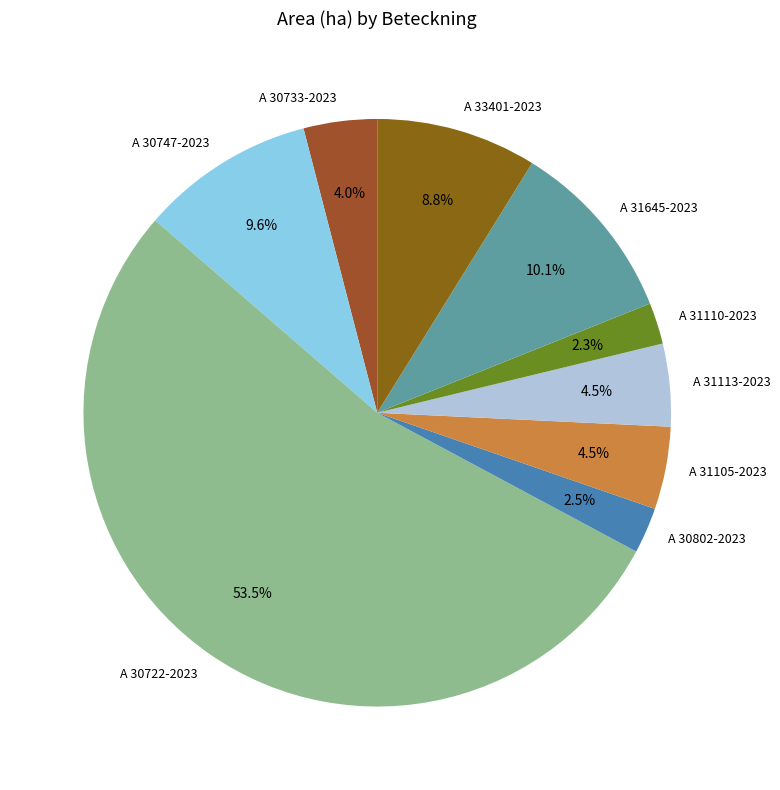

What is the largest slice in the pie chart?

A 30722-2023